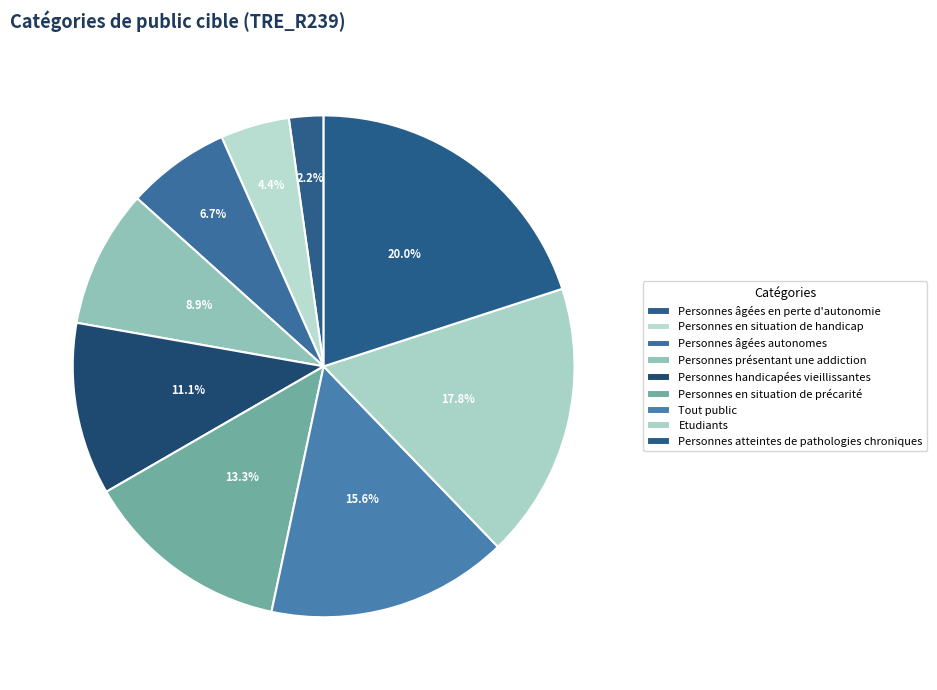

Approximately how many times larger is the value at Personnes handicapées vieillissantes compared to Personnes en situation de handicap?

2.5